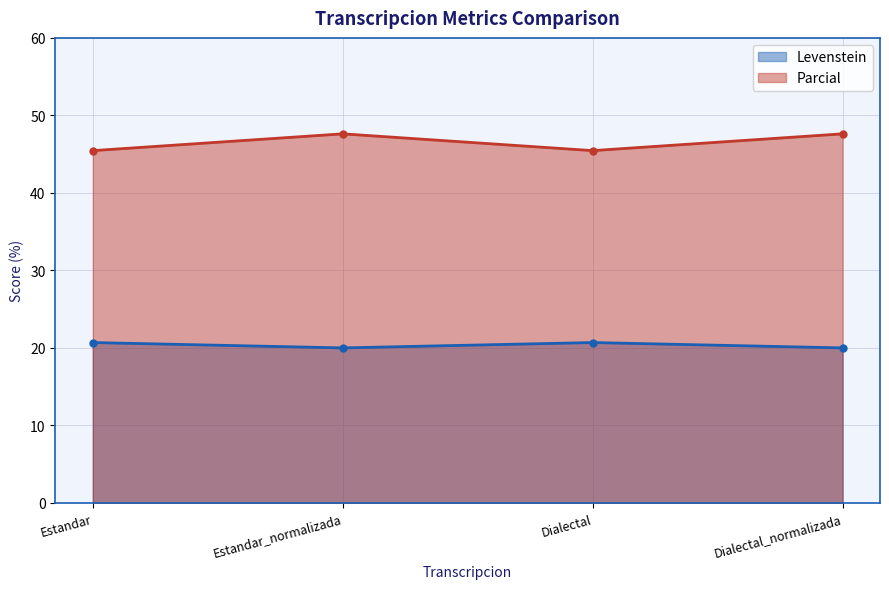

Which series has the largest total across all categories?

Parcial